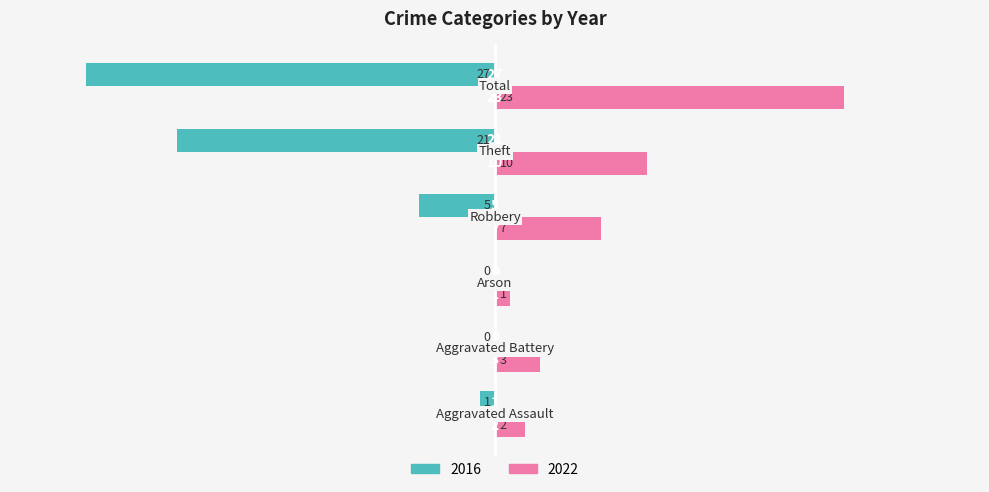

What is the sum of all 2022 values?

46